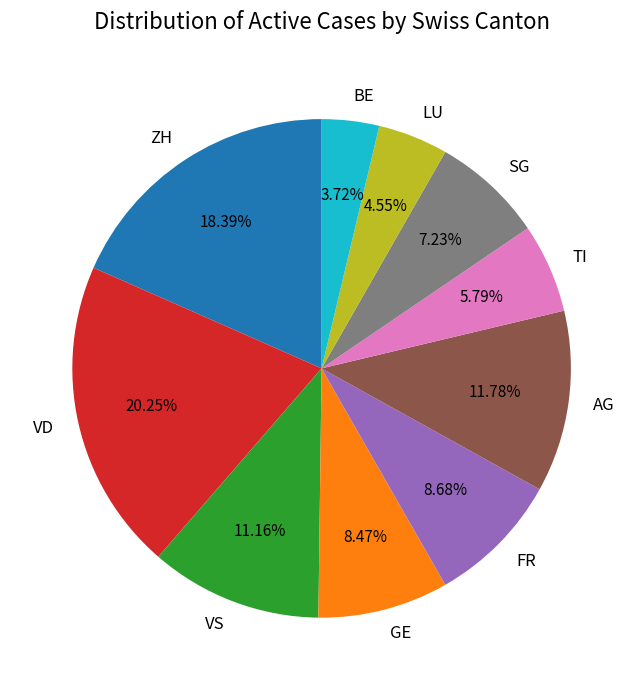

Which category has the smallest portion of the pie?

BE